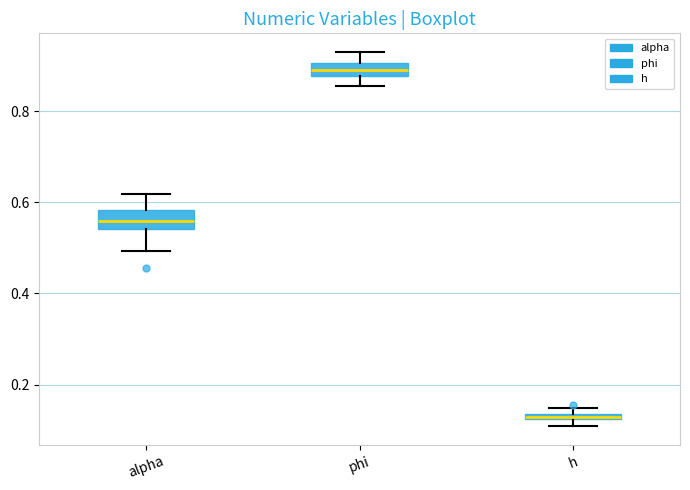

Where does the lower whisker of the box for phi end on the y-axis? The values are not printed on the chart, so give them approximately, as read against the axis.

0.86